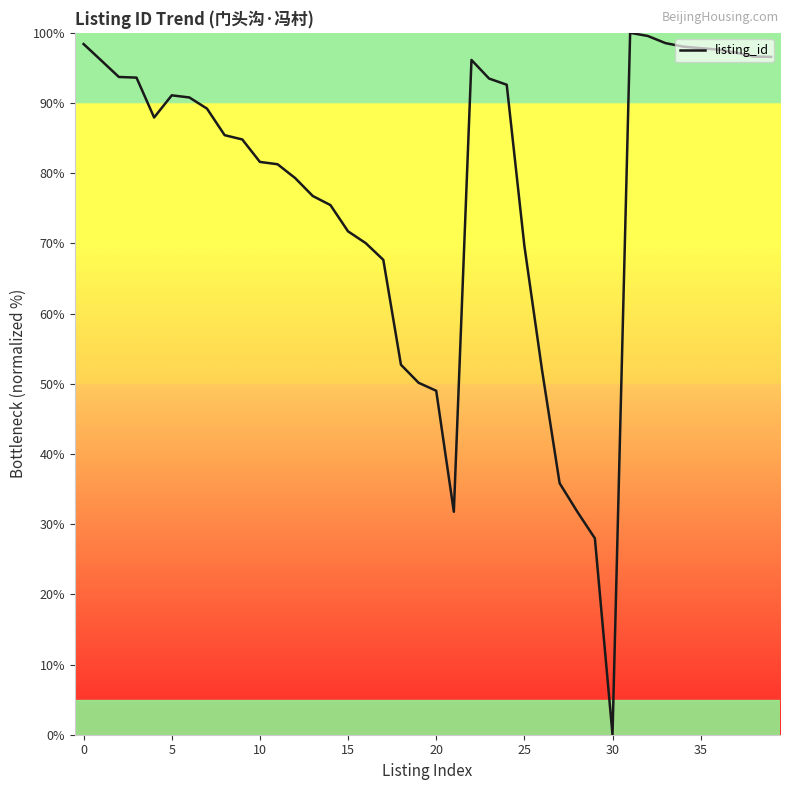

What is the difference between the maximum and minimum values?

100.0